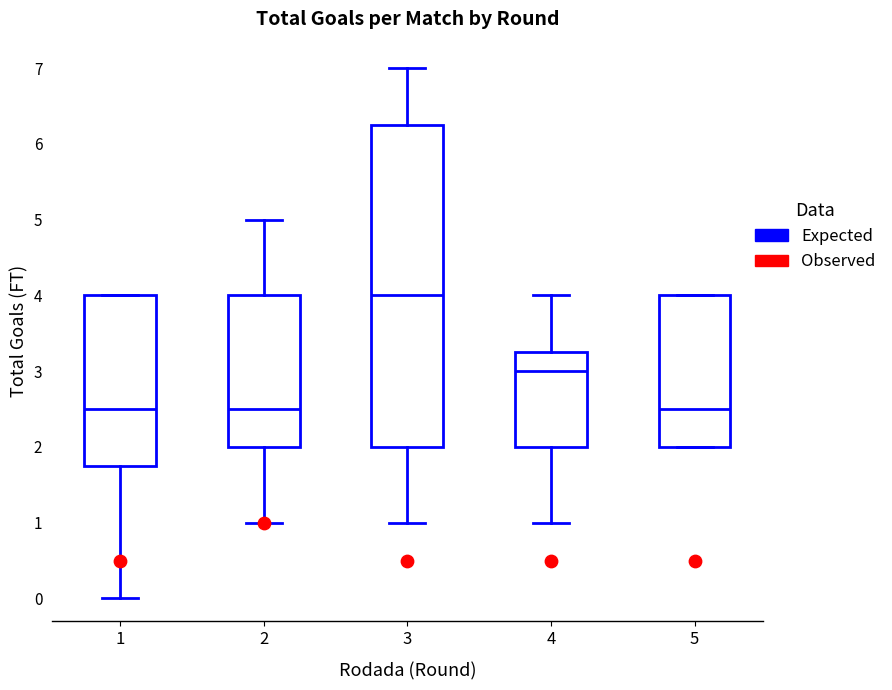

Reading left to right, read every box against the y-axis: the position of its median line, the range the box covers, and the ends of its whiskers. The values are not printed on the chart, so give them approximately, as read against the axis.

1: median 2.5, box 1.8 to 4.0, whiskers 0.0 to 4.0
2: median 2.5, box 2.0 to 4.0, whiskers 1.0 to 5.0
3: median 4.0, box 2.0 to 6.3, whiskers 1.0 to 7.0
4: median 3.0, box 2.0 to 3.3, whiskers 1.0 to 4.0
5: median 2.5, box 2.0 to 4.0, whiskers 2.0 to 4.0